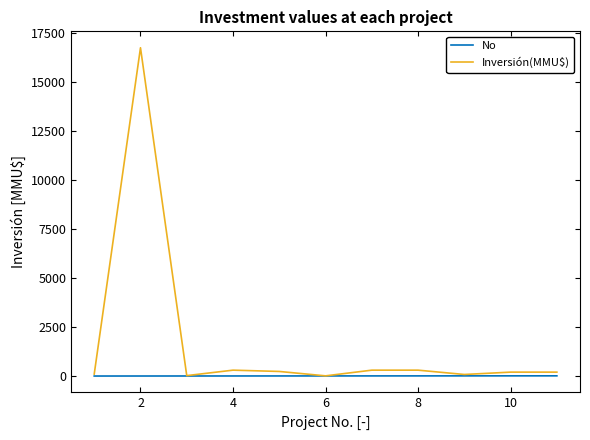

Which series has the largest range (max minus min)?

Inversión(MMU$)